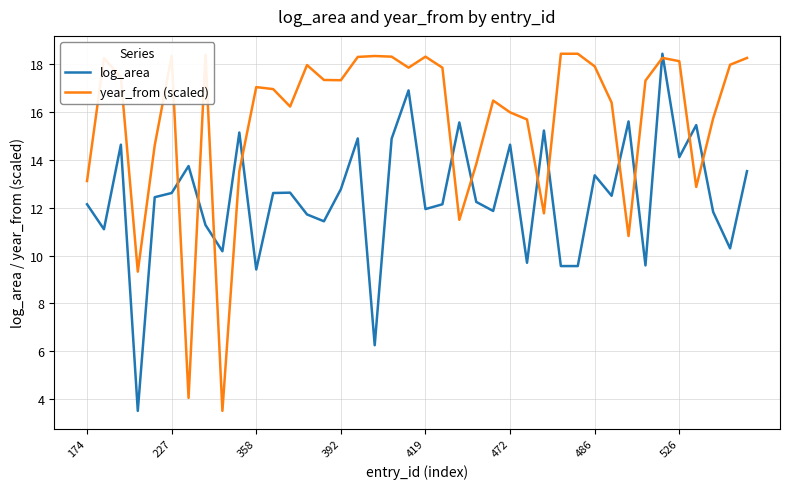

True or false: log_area and year_from (scaled) intersect in this chart.

True